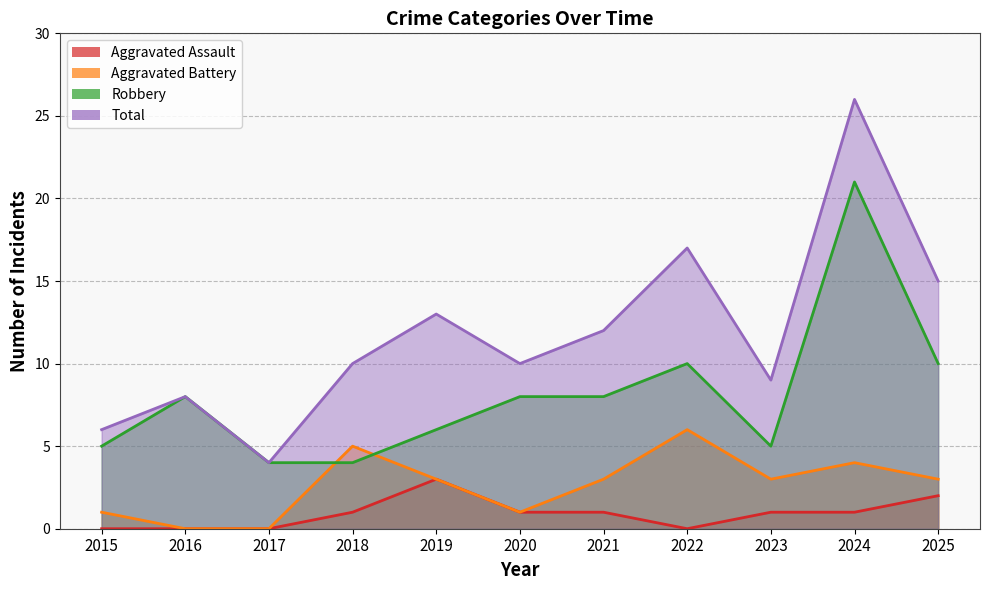

The Aggravated Assault series shows 2 at 2020. True or false?

False